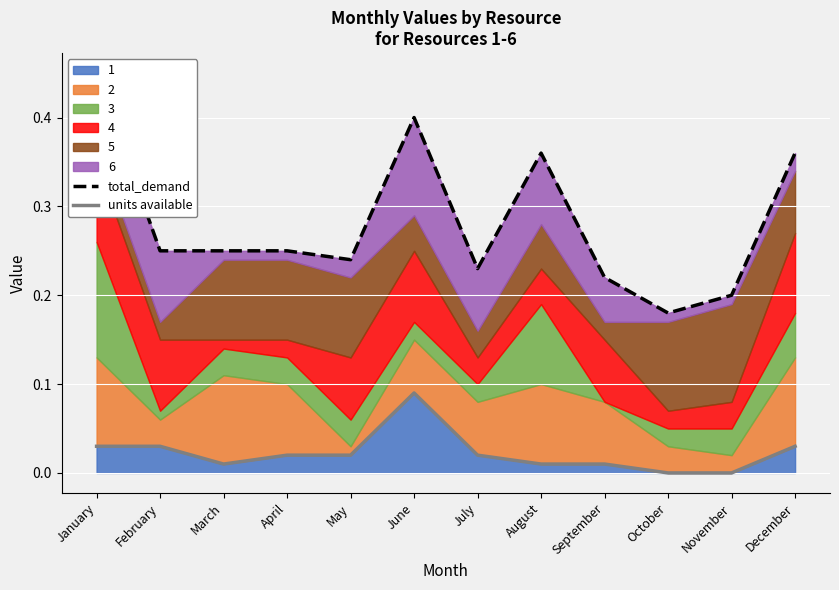

True or false: 1 has a value of 0.1 at January.

False